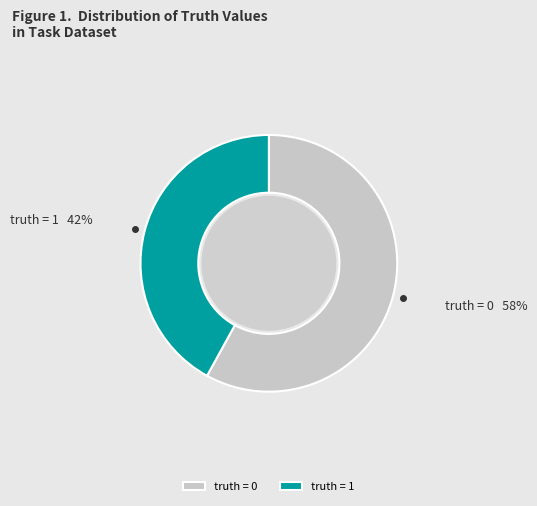

Is it true that truth = 0 is 58% of the pie?

True